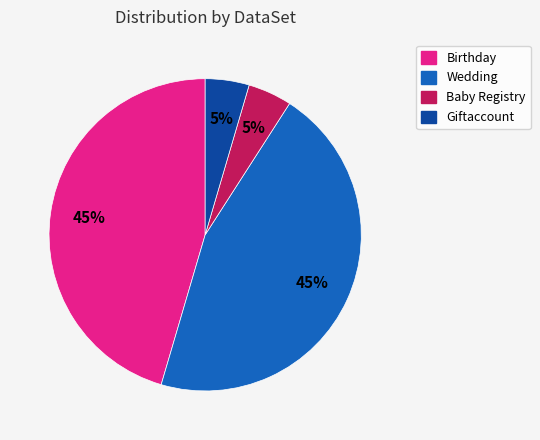

To the nearest percent, what is the average slice percentage?

25%